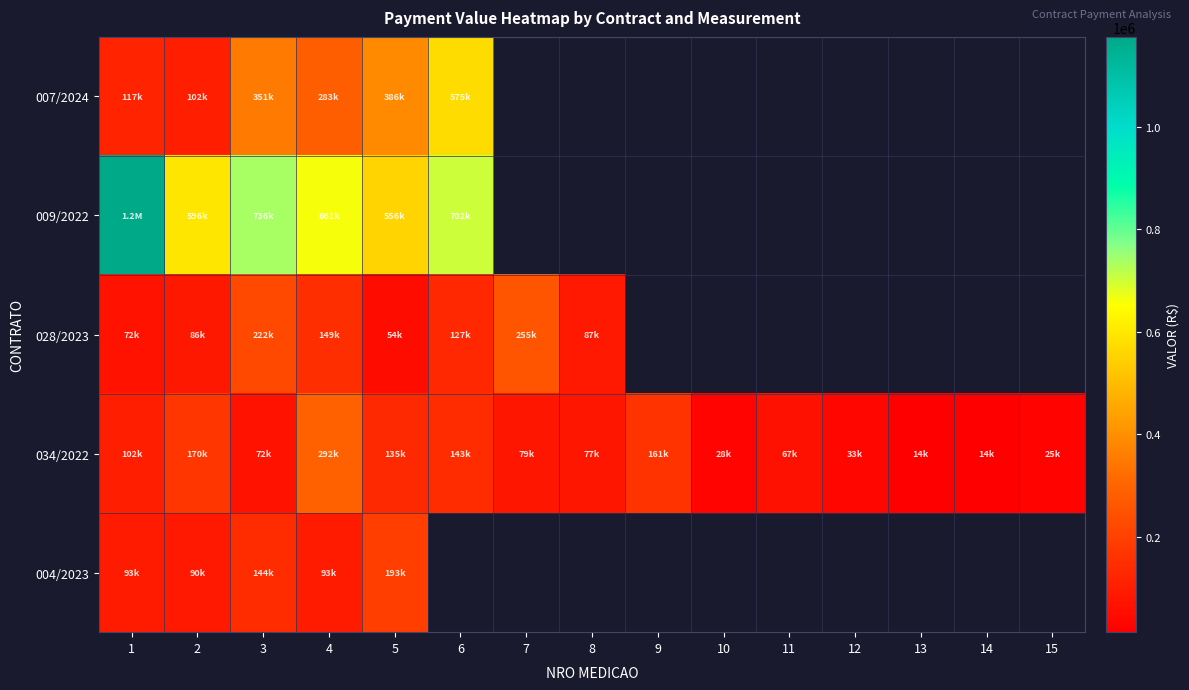

What value does the row_2 series have at 4?

148631.1